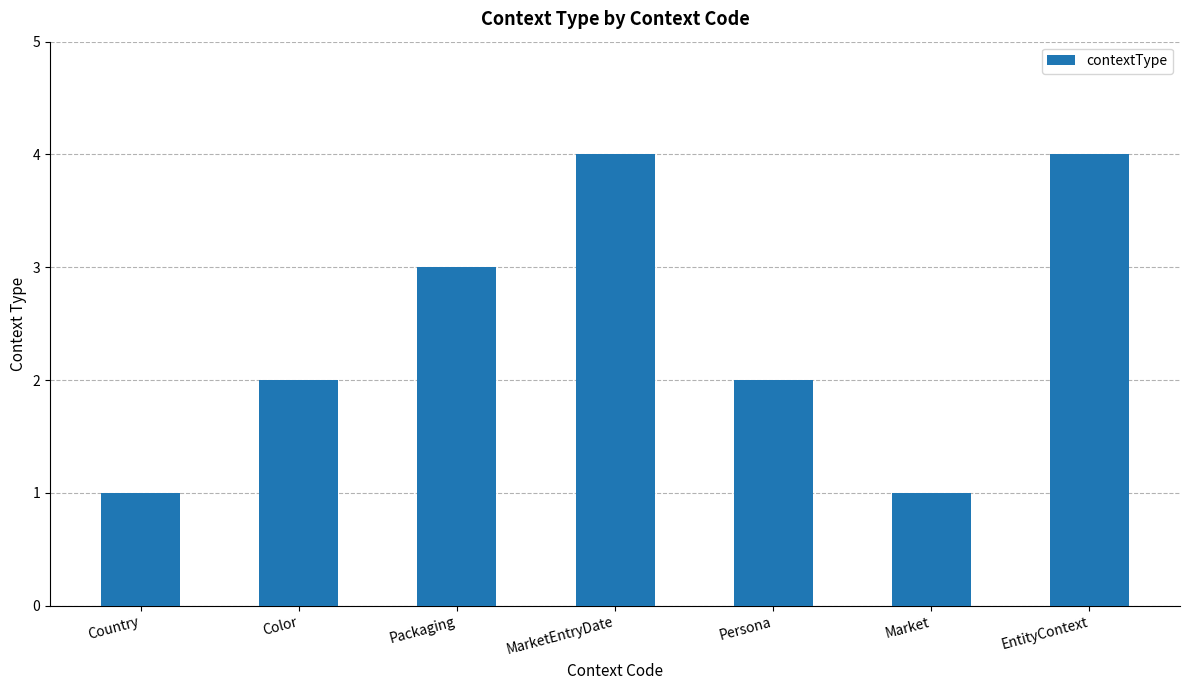

Reading left to right, transcribe all the data shown in this chart.

1	2	3	4	2	1	4